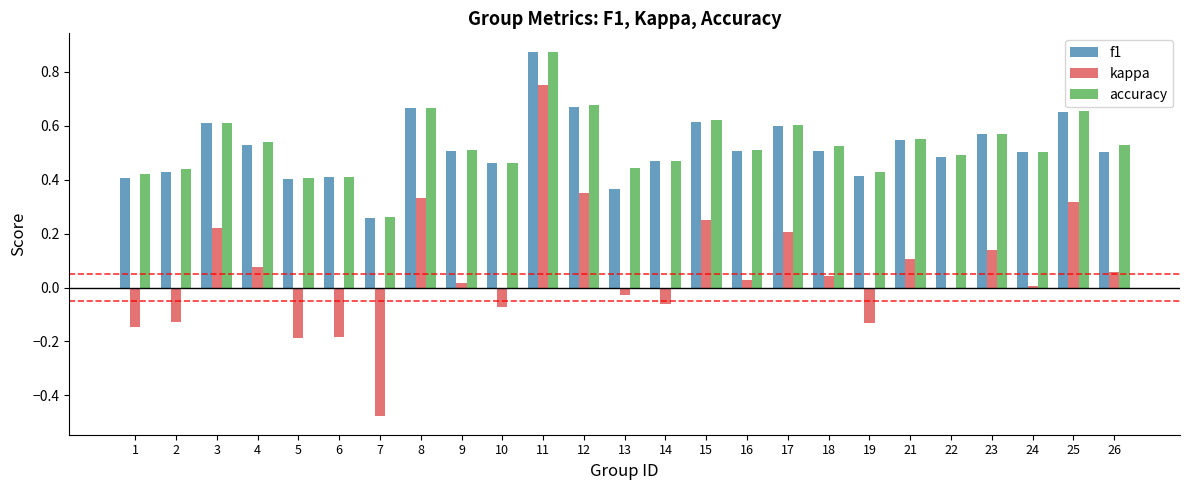

Count the f1 values in the range 0 to 1.

25